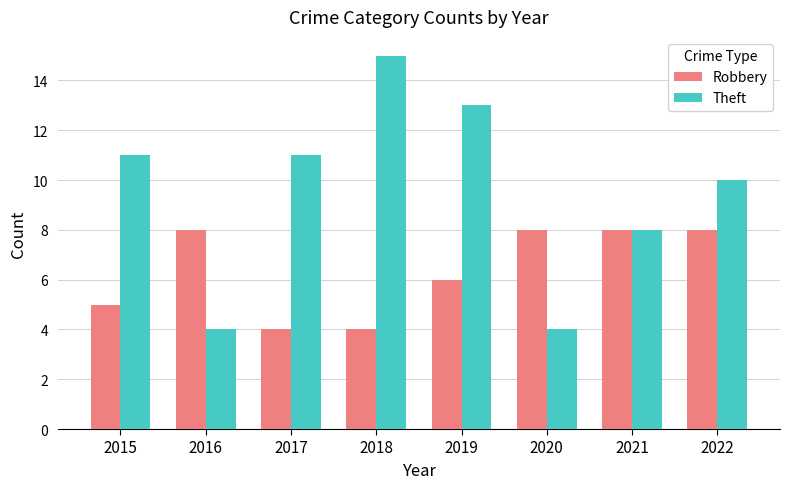

Read the Theft value at 2018, to the nearest 10.

20